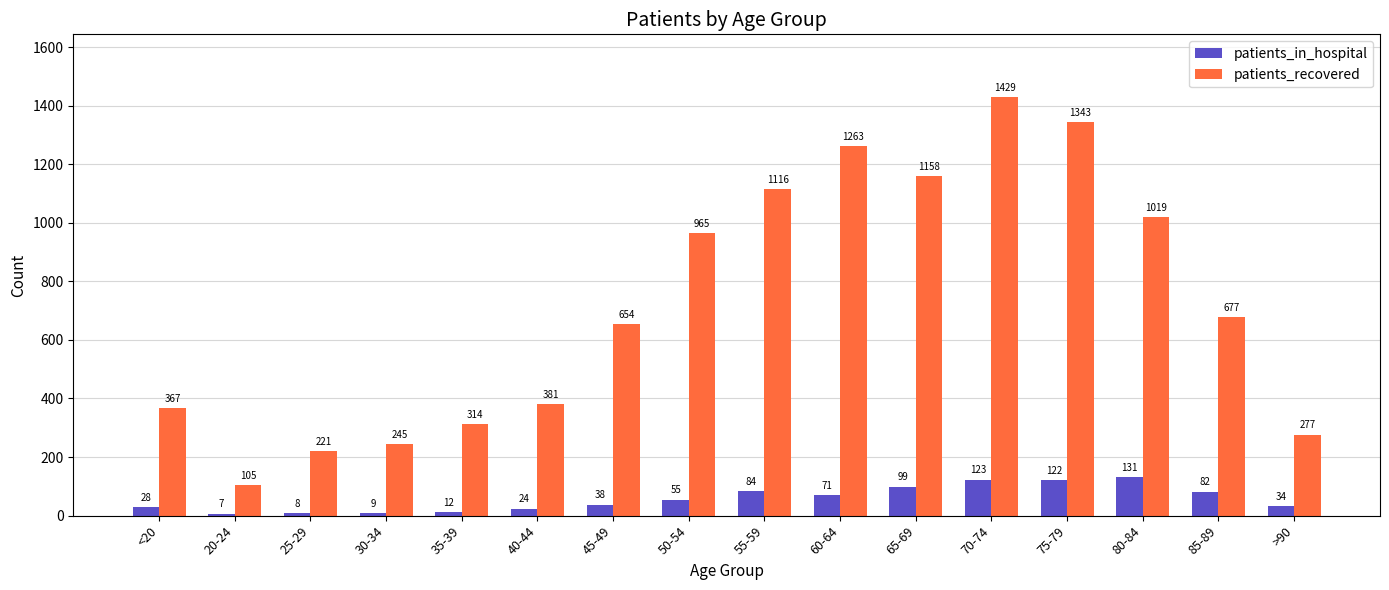

Count the number of data series in this chart.

2